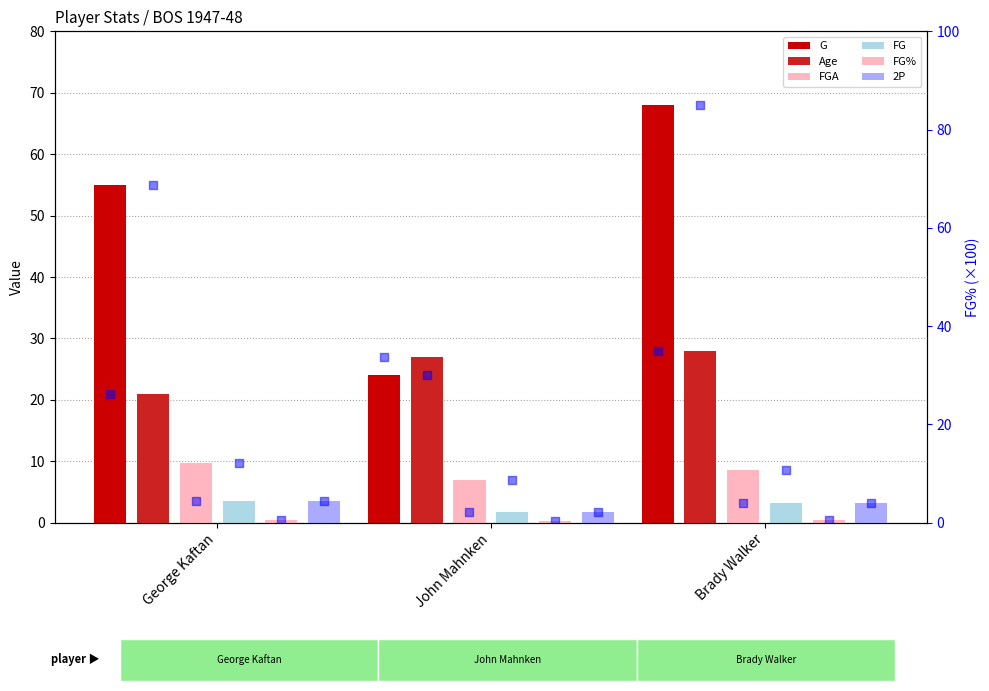

Which series reaches the maximum Y coordinate?

G